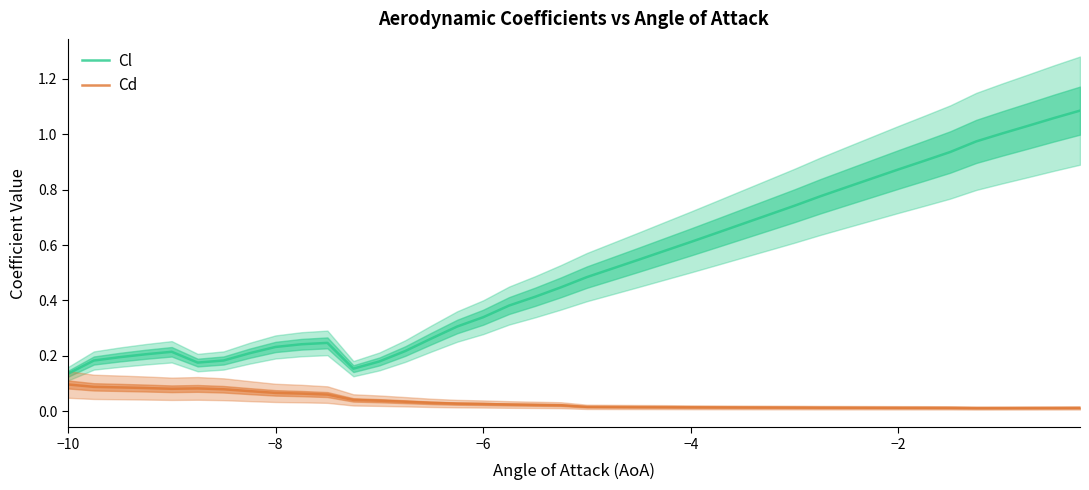

True or false: Cd and Cl intersect in this chart.

False